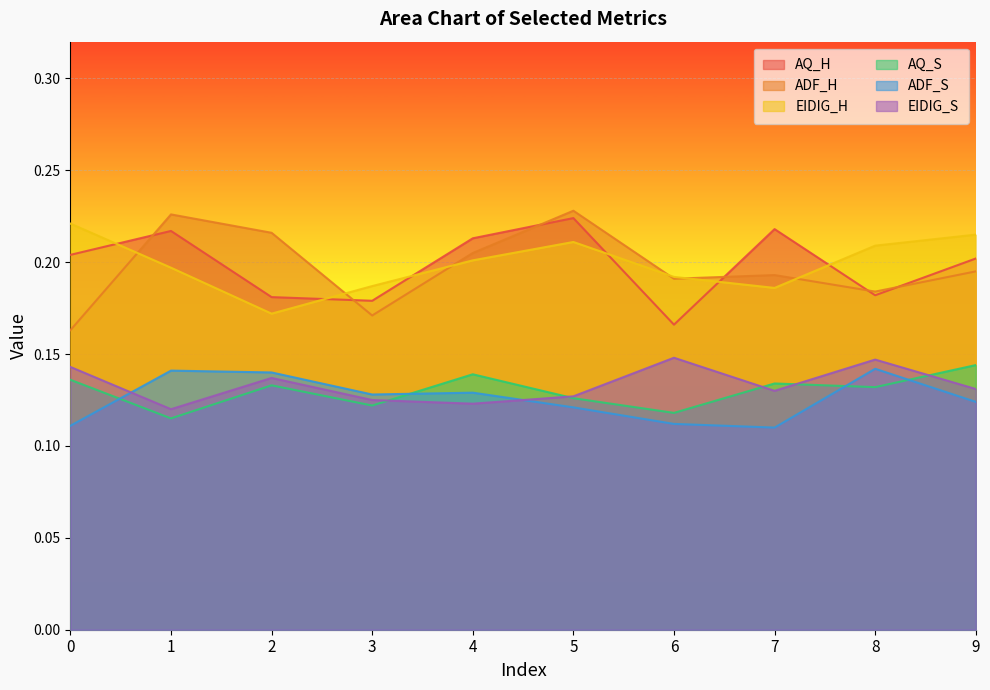

Count the number of data series in this chart.

6